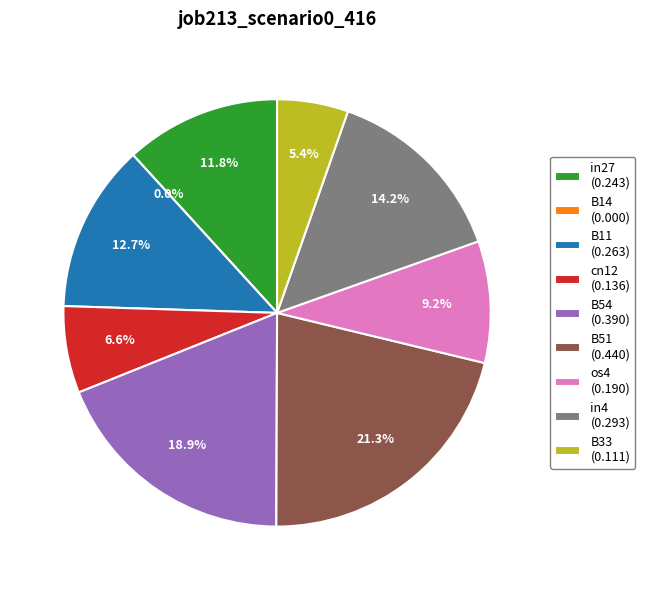

Which category has the smallest portion of the pie?

B14